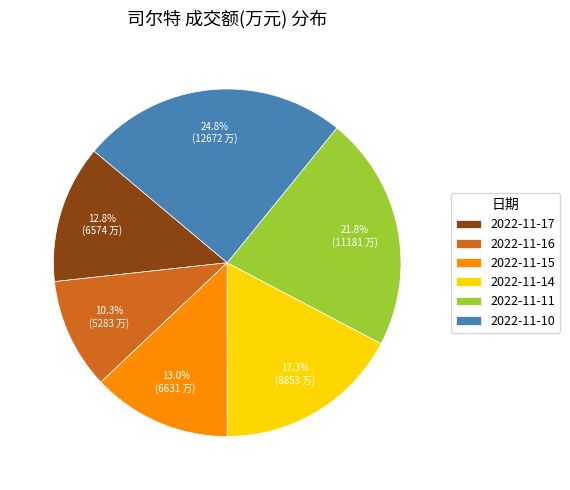

Is it true that 2022-11-15 is 20% of the pie?

False